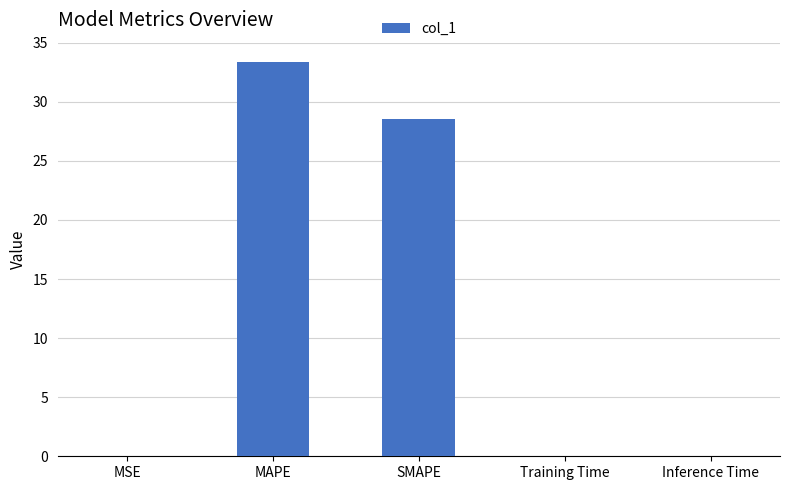

The chart shows a value of 0.0 at Inference Time. True or false?

True